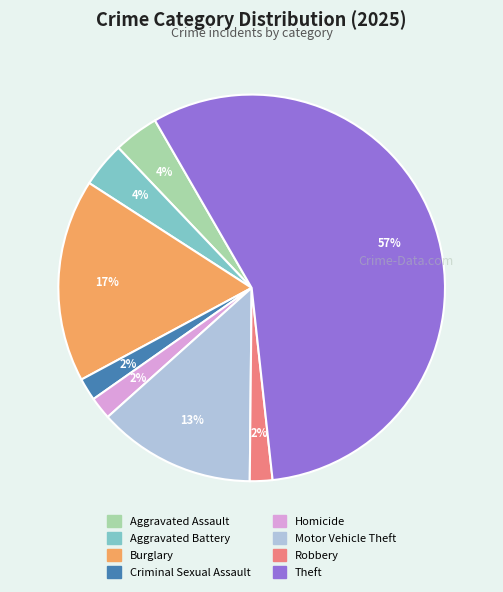

Which slice represents more than half of the pie?

Theft